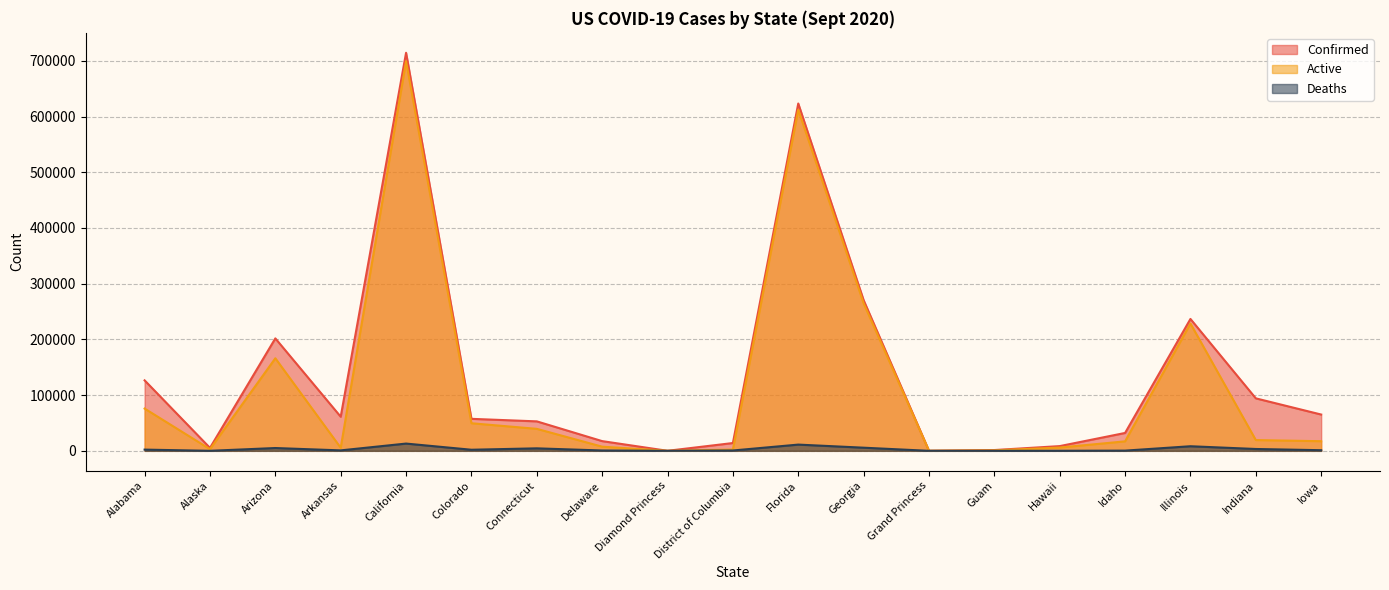

At which label does Confirmed first exceed 57424?

Alabama